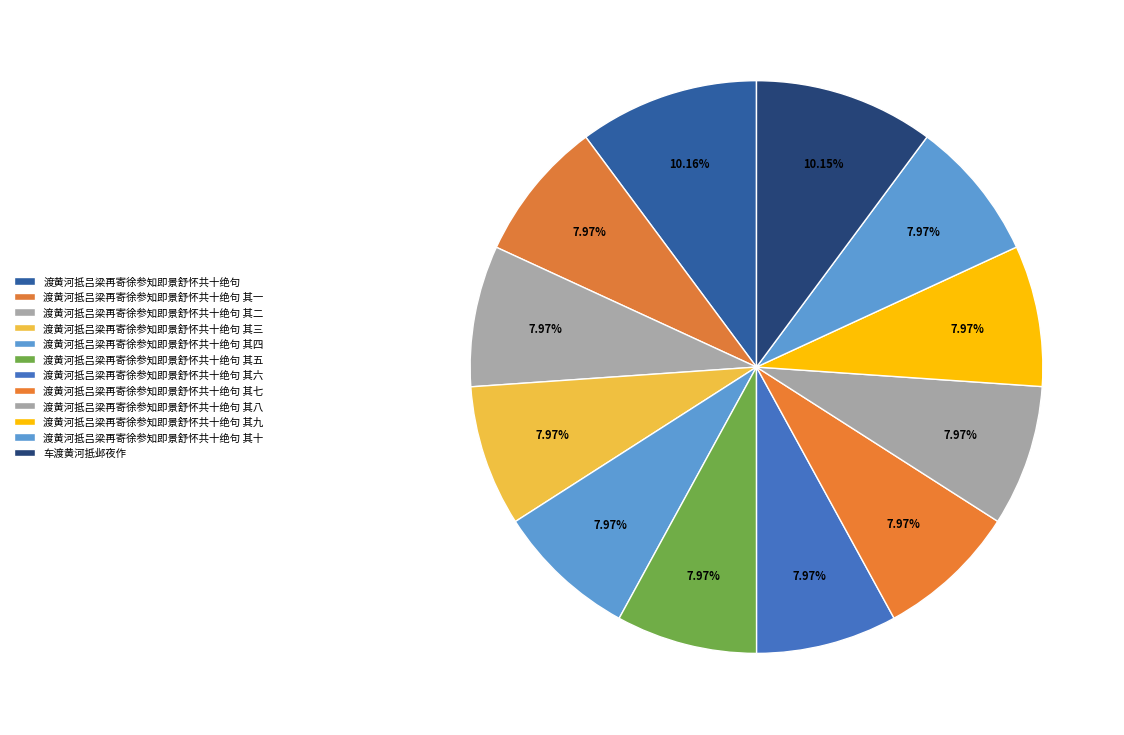

How many segments does this pie chart have?

12